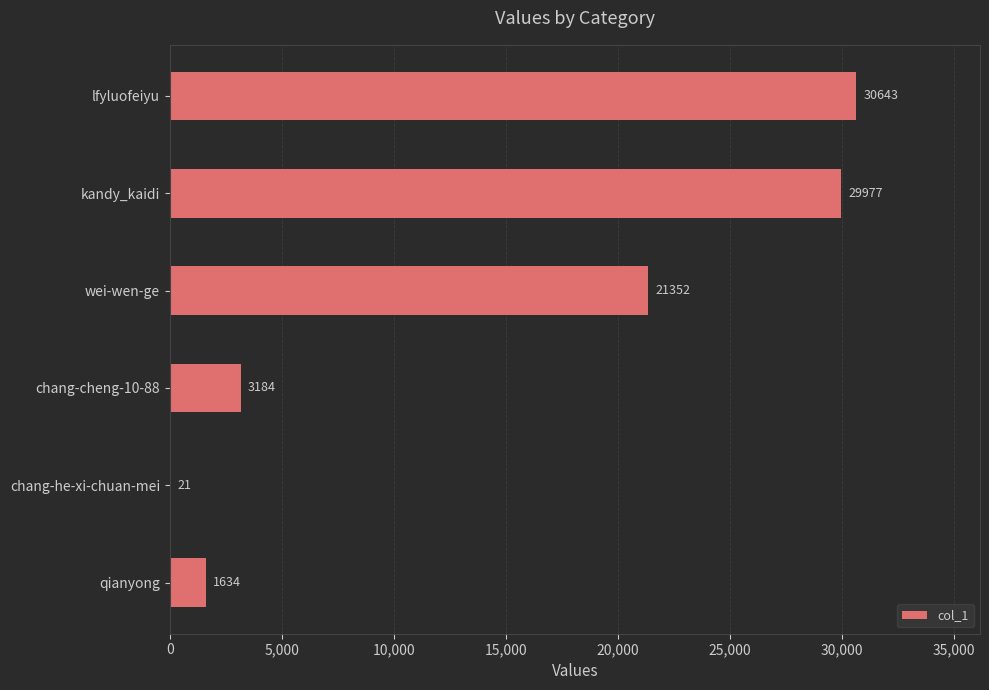

What is the sum of all values?

86811